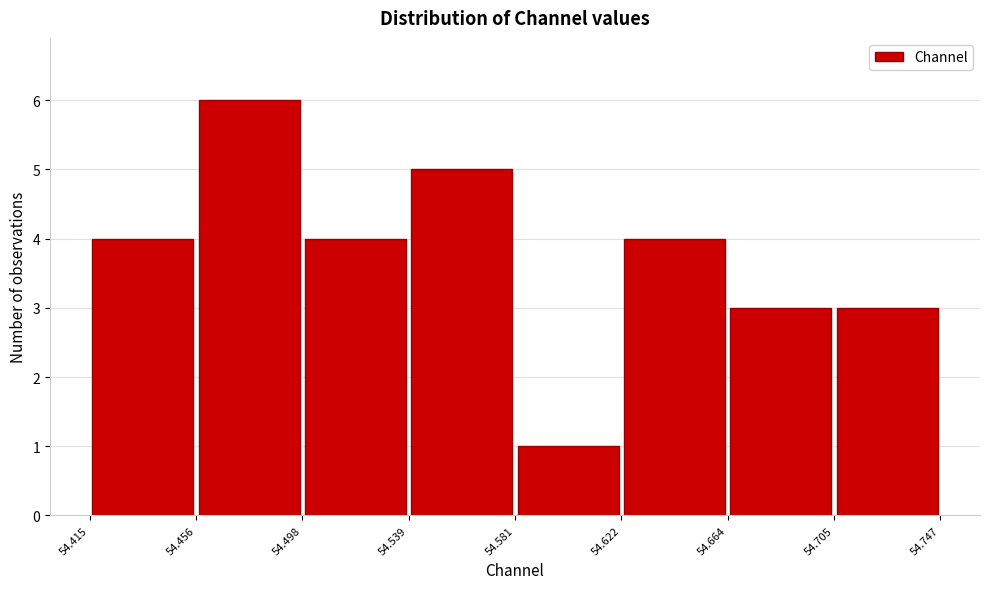

Reading left to right, transcribe this chart: for each bar, give the range it covers on the x-axis and its height. The values are not printed on the chart, so give them approximately, as read against the axis.

54.415 to 54.456: 4
54.456 to 54.498: 6
54.498 to 54.539: 4
54.539 to 54.581: 5
54.581 to 54.622: 1
54.622 to 54.664: 4
54.664 to 54.705: 3
54.705 to 54.747: 3